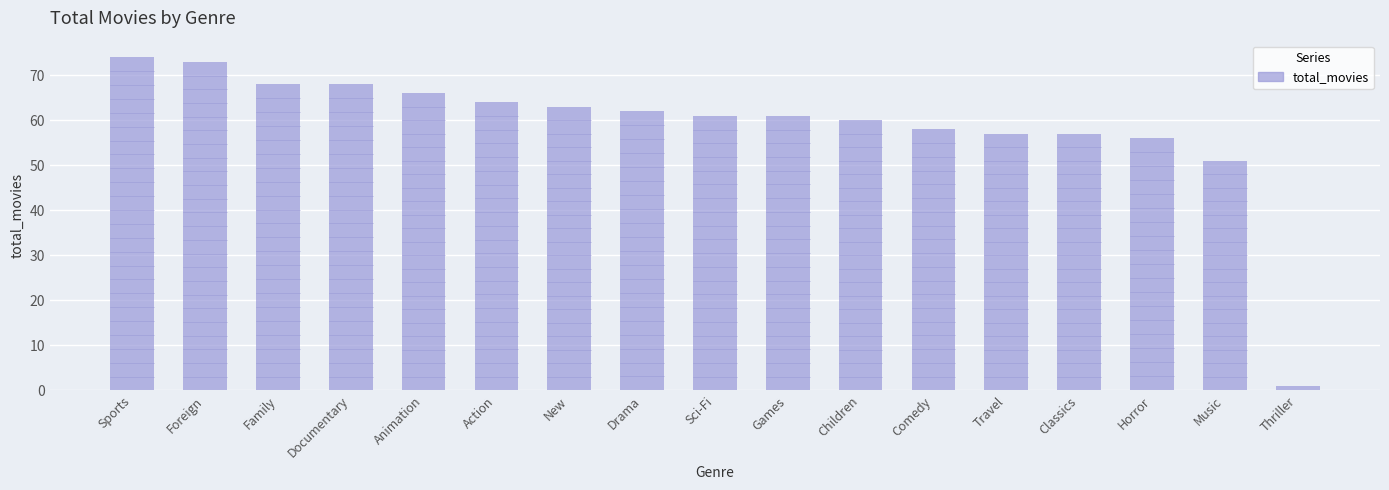

Between Documentary and Travel, which is larger?

Documentary